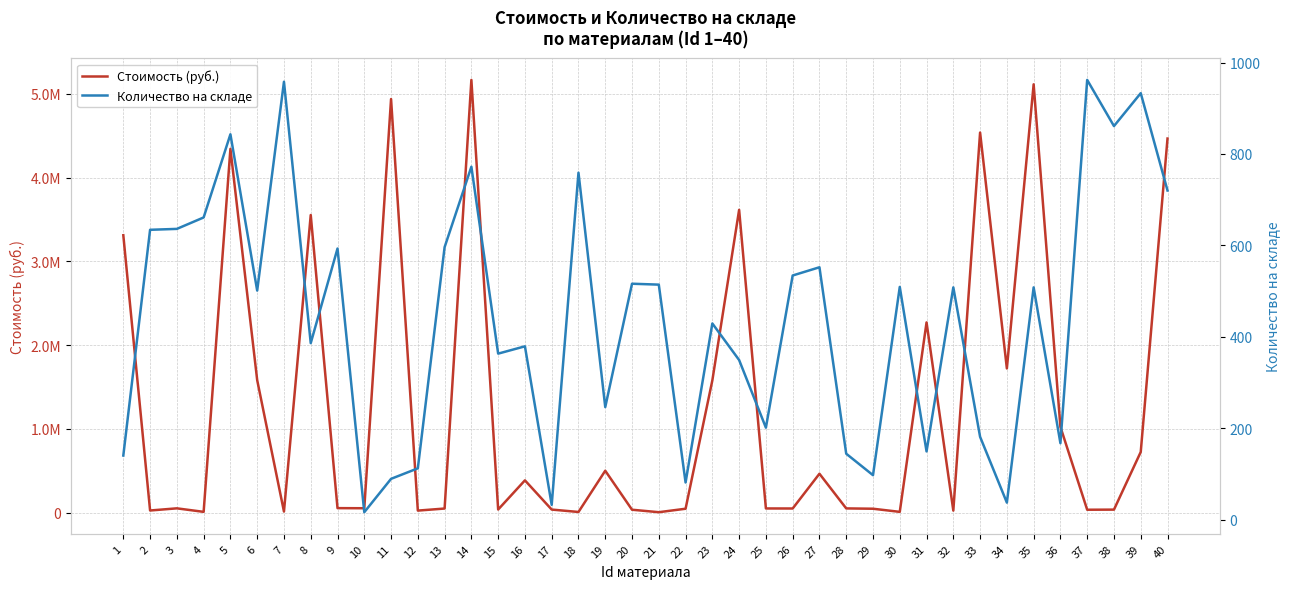

What are all the series names shown in the legend?

Стоимость (руб.), Количество на складе